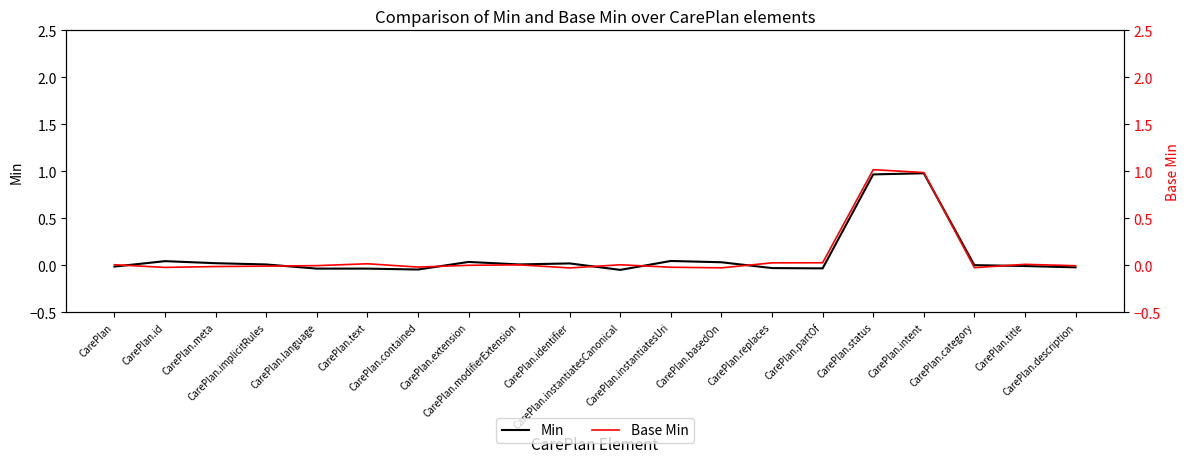

The value of Base Min at CarePlan.meta is -0.0. True or false?

False